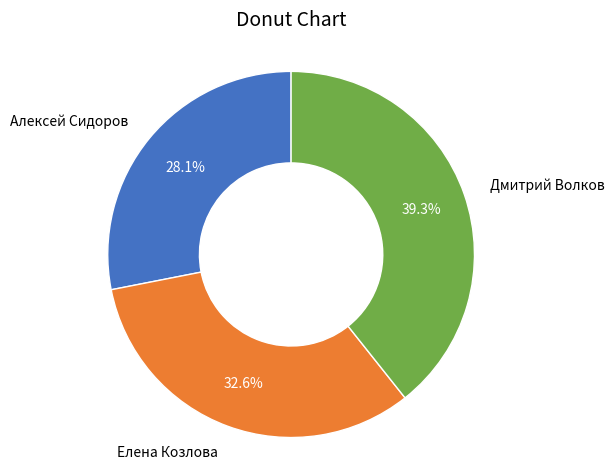

Is the sum of Алексей Сидоров and Дмитрий Волков greater than half?

Yes